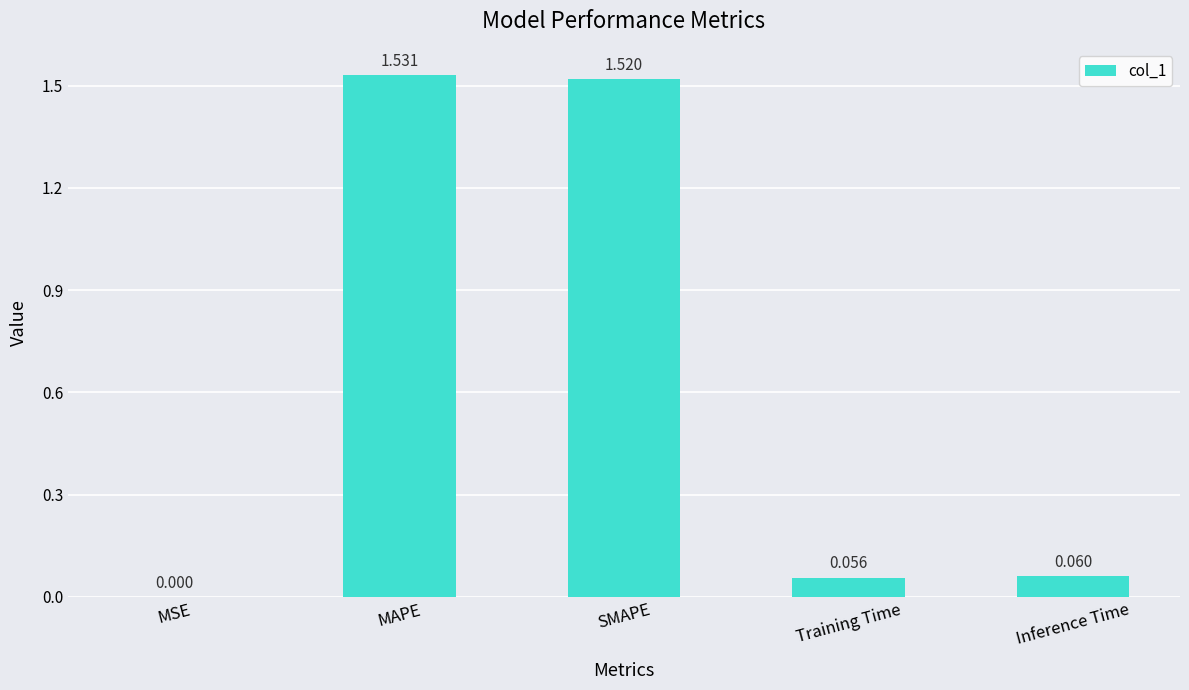

Which label corresponds to the largest value in the chart?

MAPE